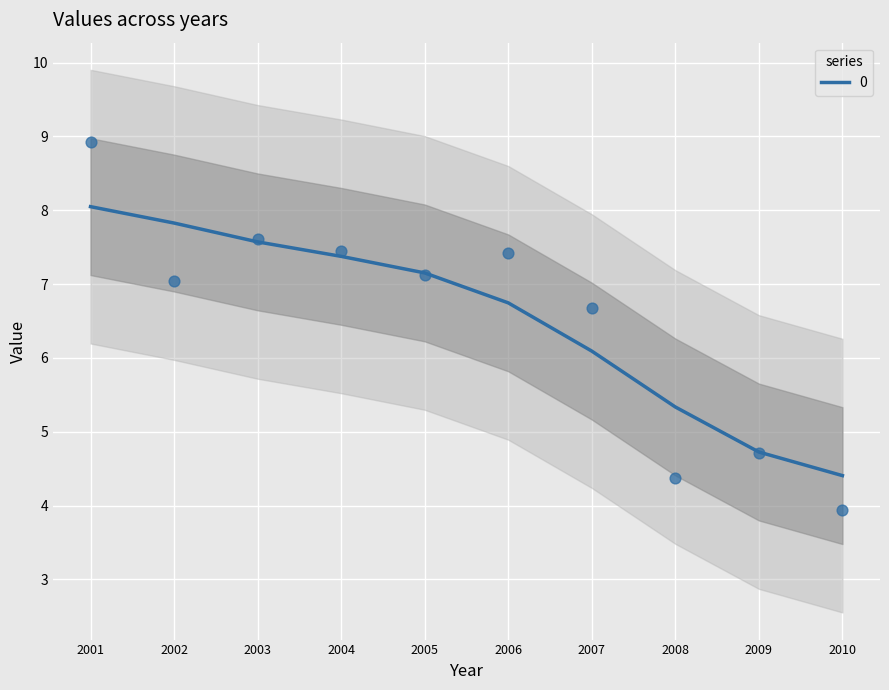

Where is 0 nearest to the value 6?

2007